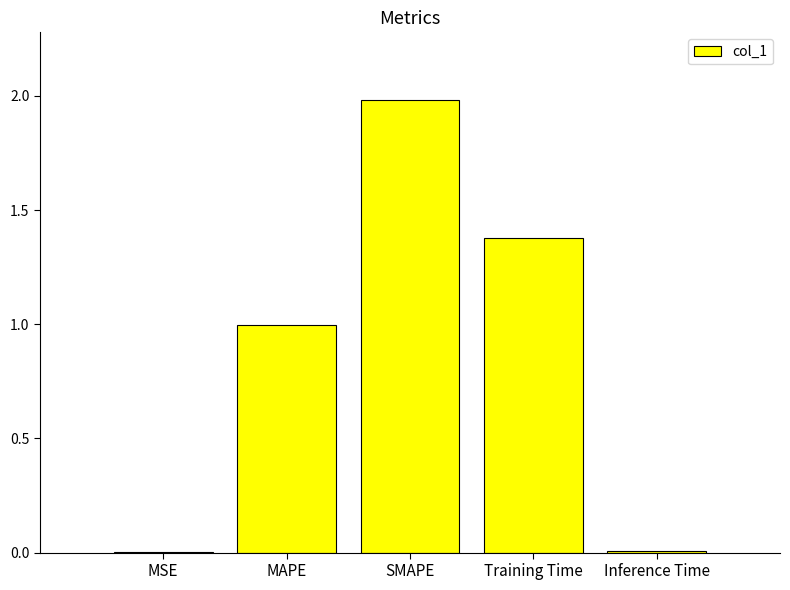

Which has a higher value, MSE or SMAPE?

SMAPE